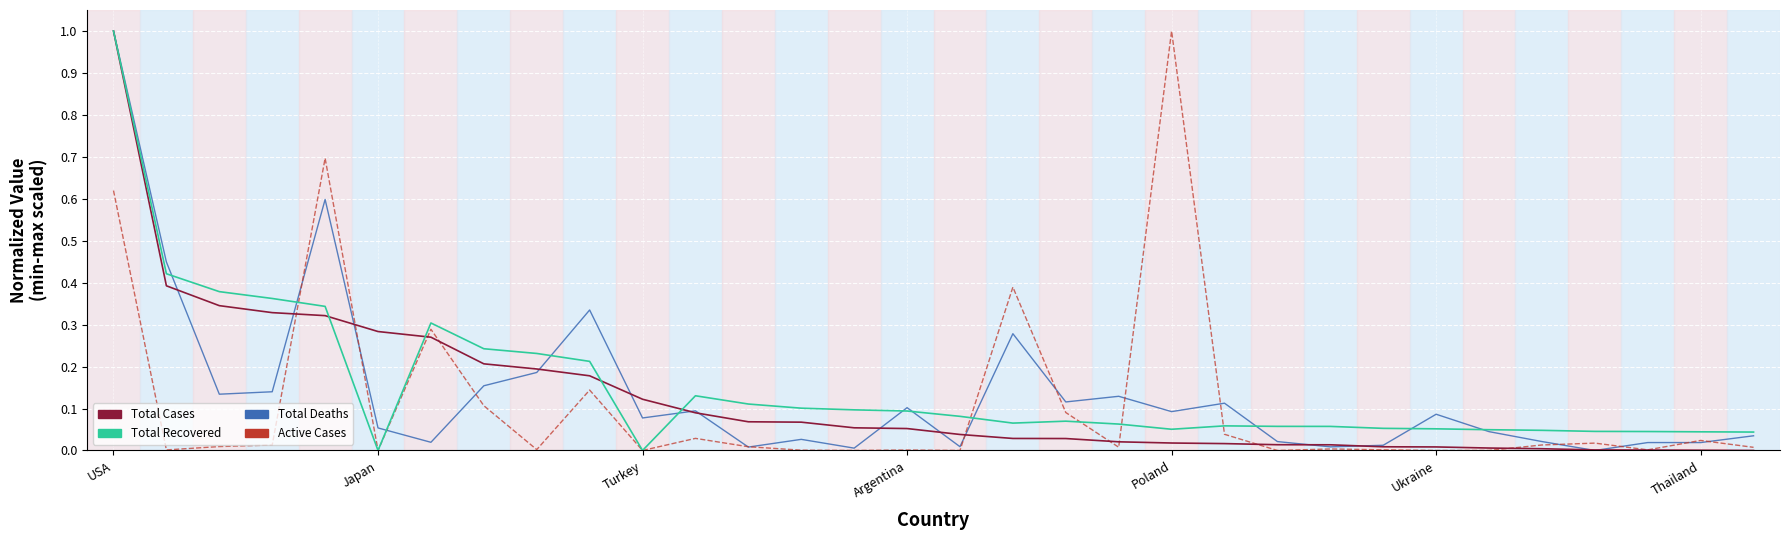

What is the greatest value displayed?

1.0